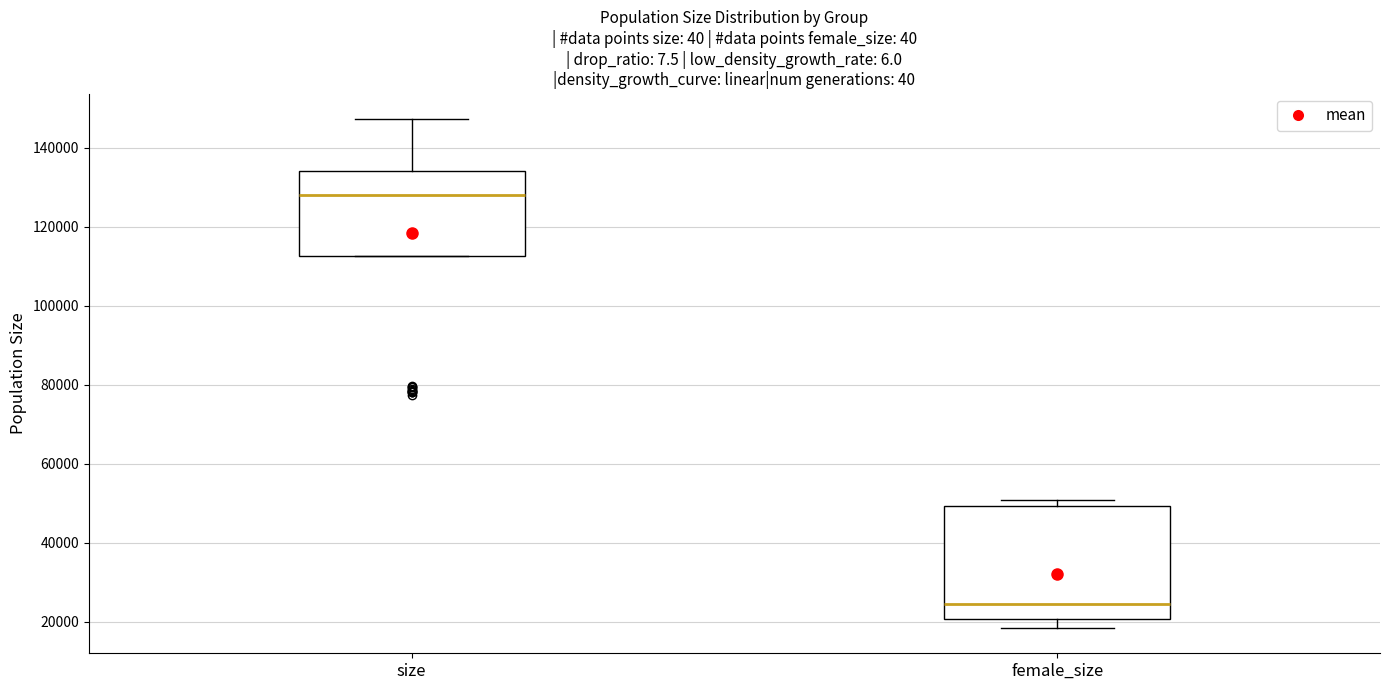

Which box has the highest median line?

size